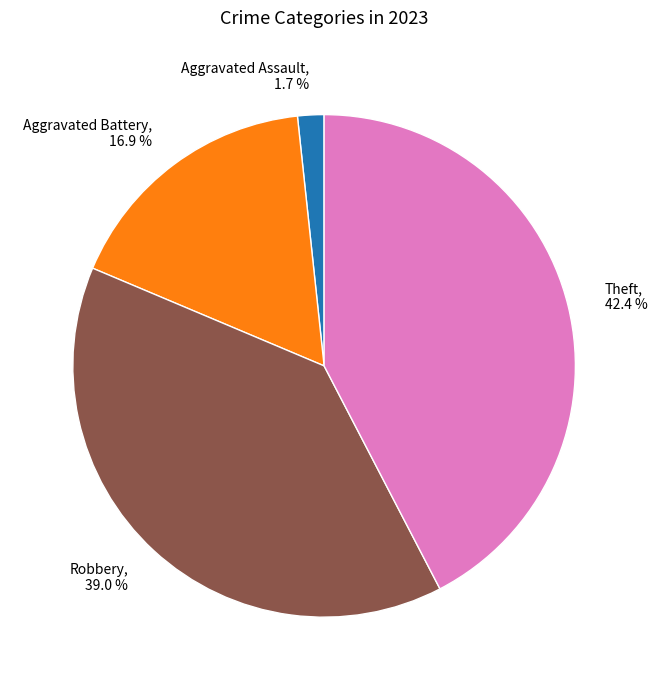

How many segments does this pie chart have?

4